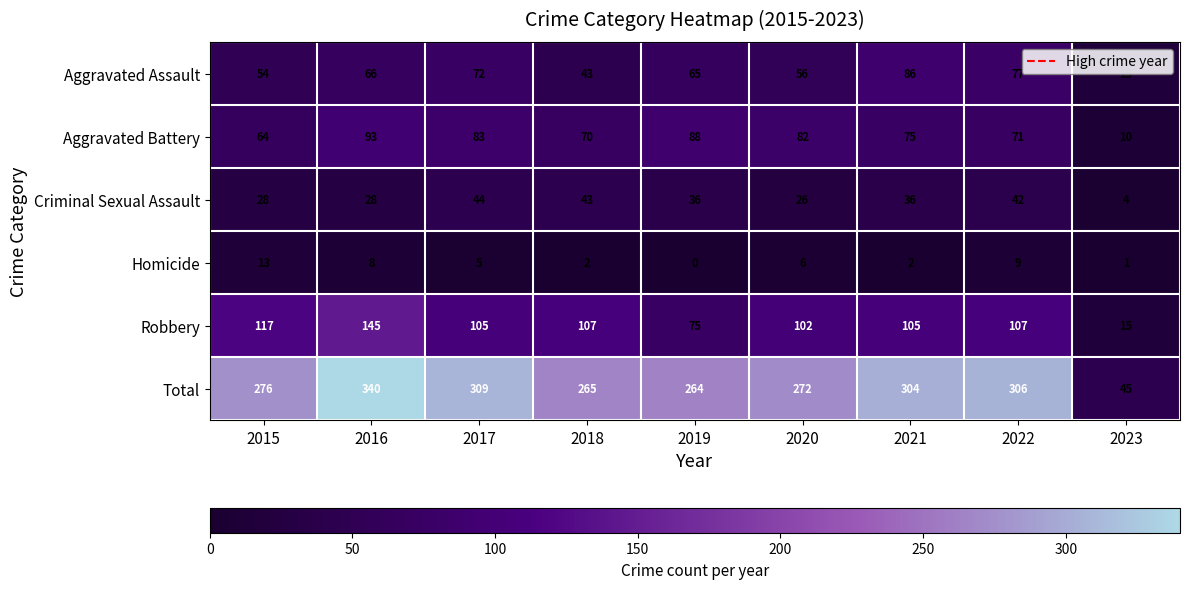

The Aggravated Battery series shows 70 at 2018. True or false?

True